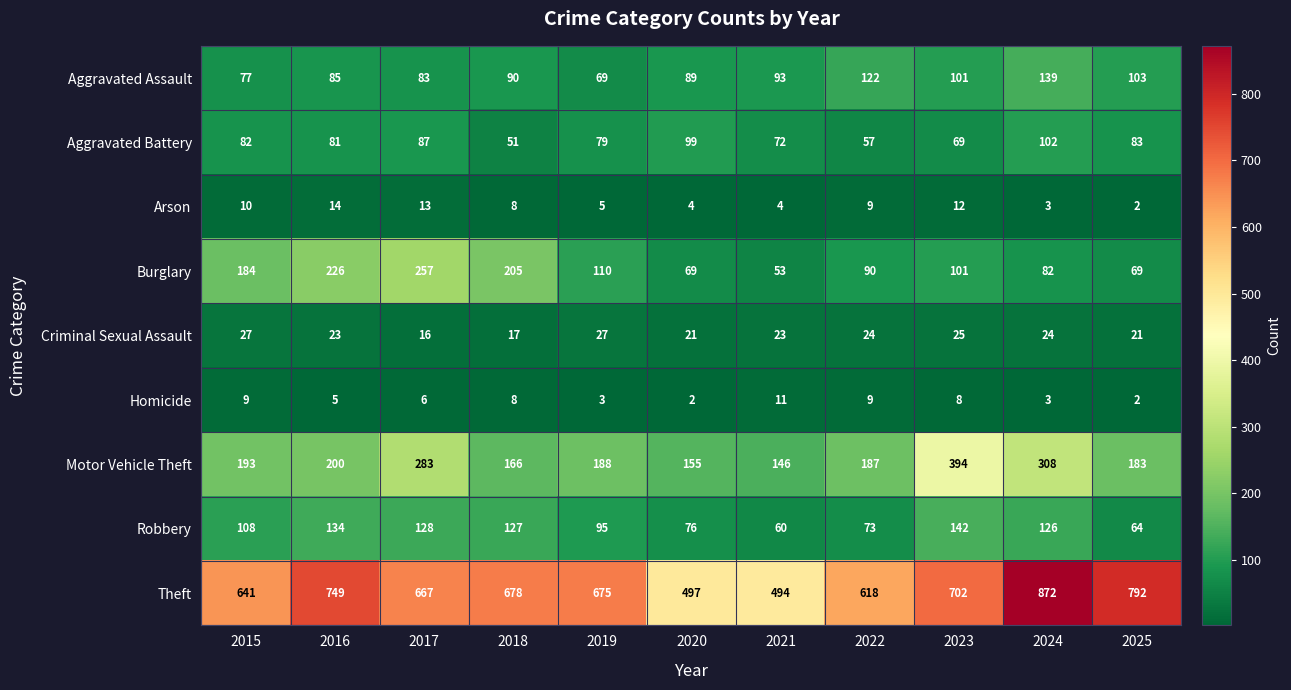

What is the maximum value shown in the chart?

872